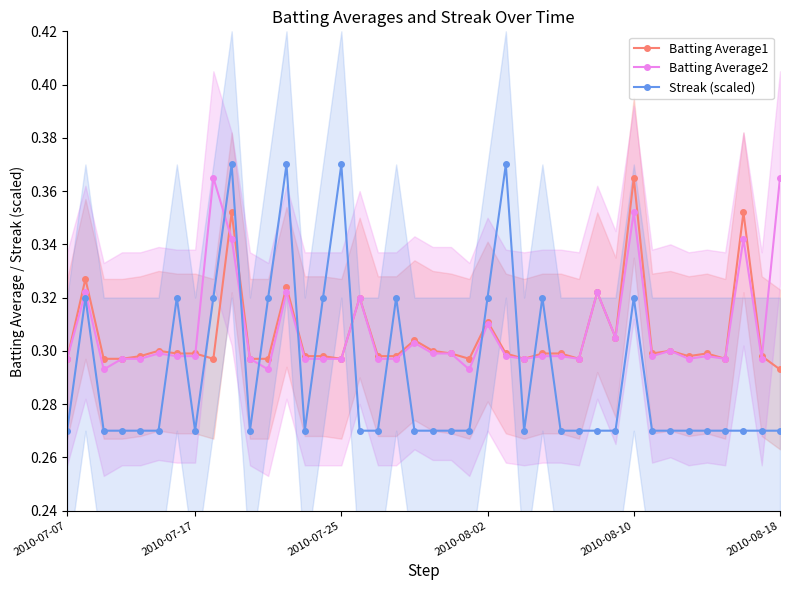

Where is Batting Average1 nearest to the value 0?

2010-08-18